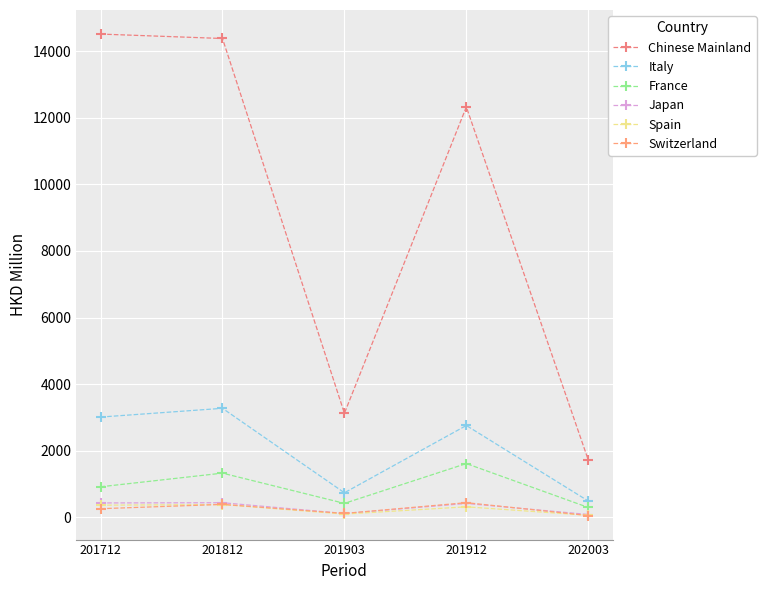

True or false: France and Chinese Mainland intersect in this chart.

False